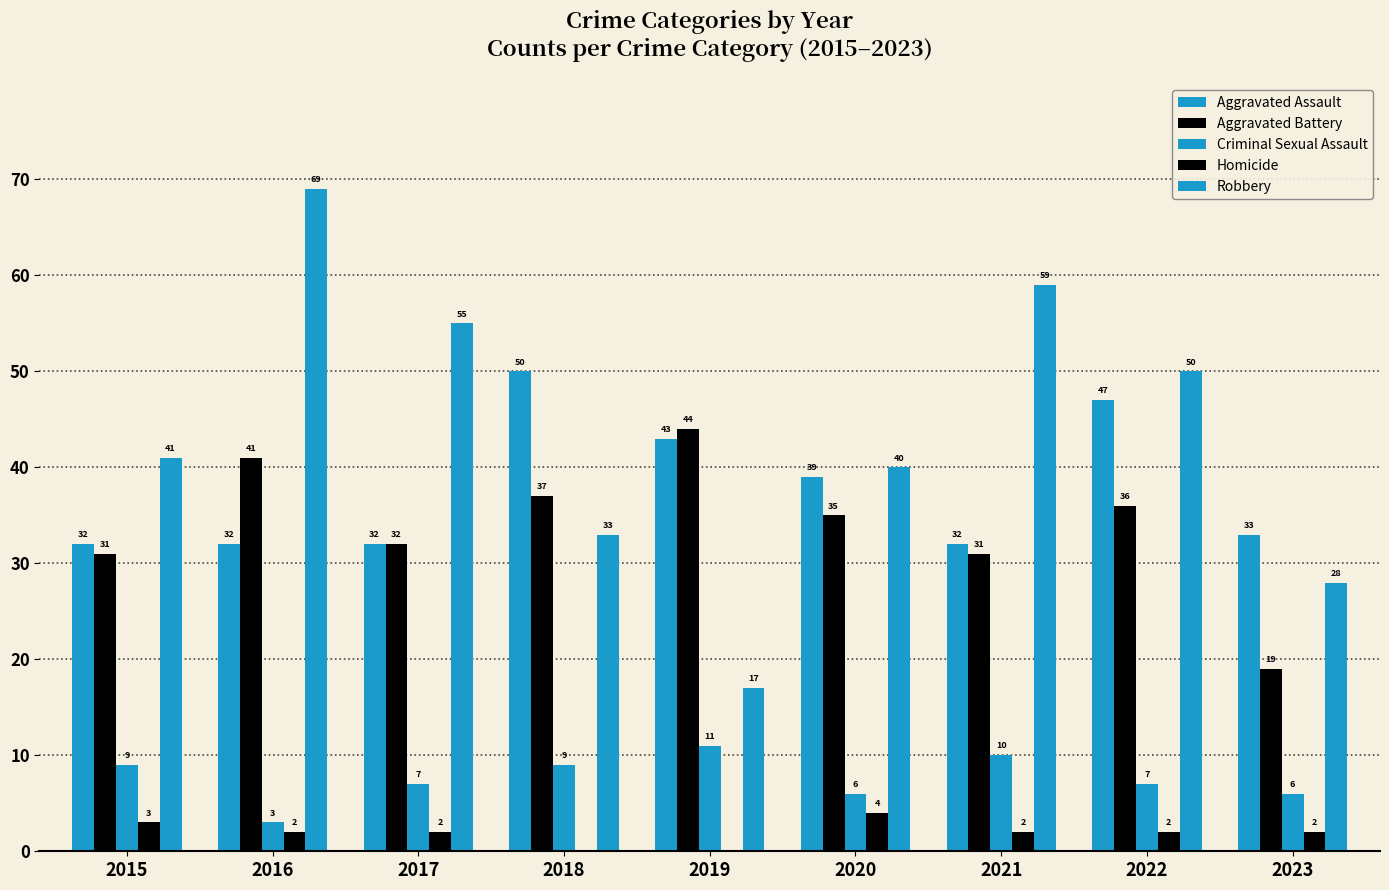

How many distinct data groups are displayed?

5